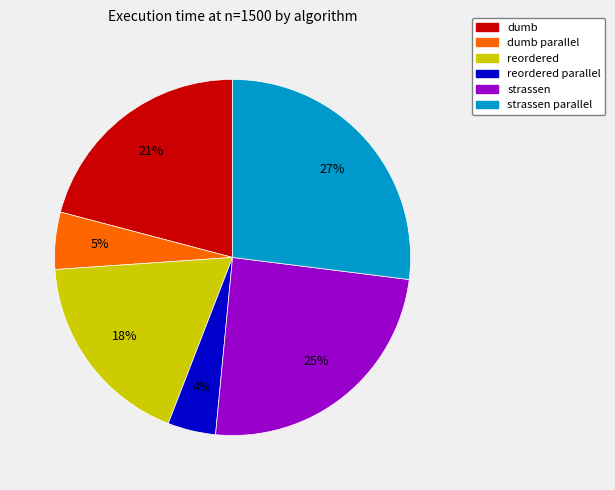

To the nearest percent, what is the average slice percentage?

17%